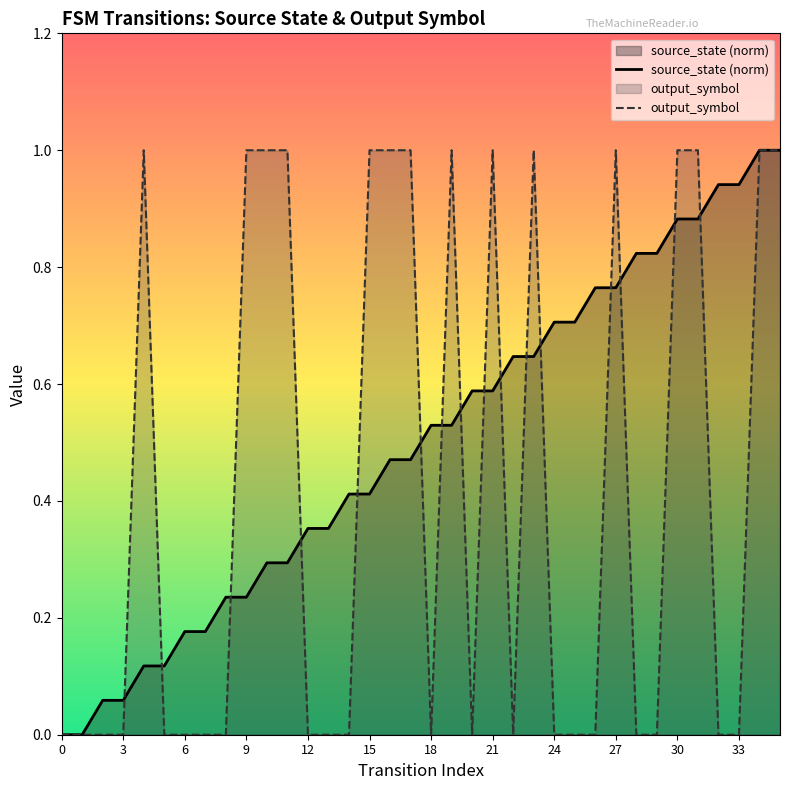

What is the difference between the maximum and minimum values in the source_state (norm) series?

1.0